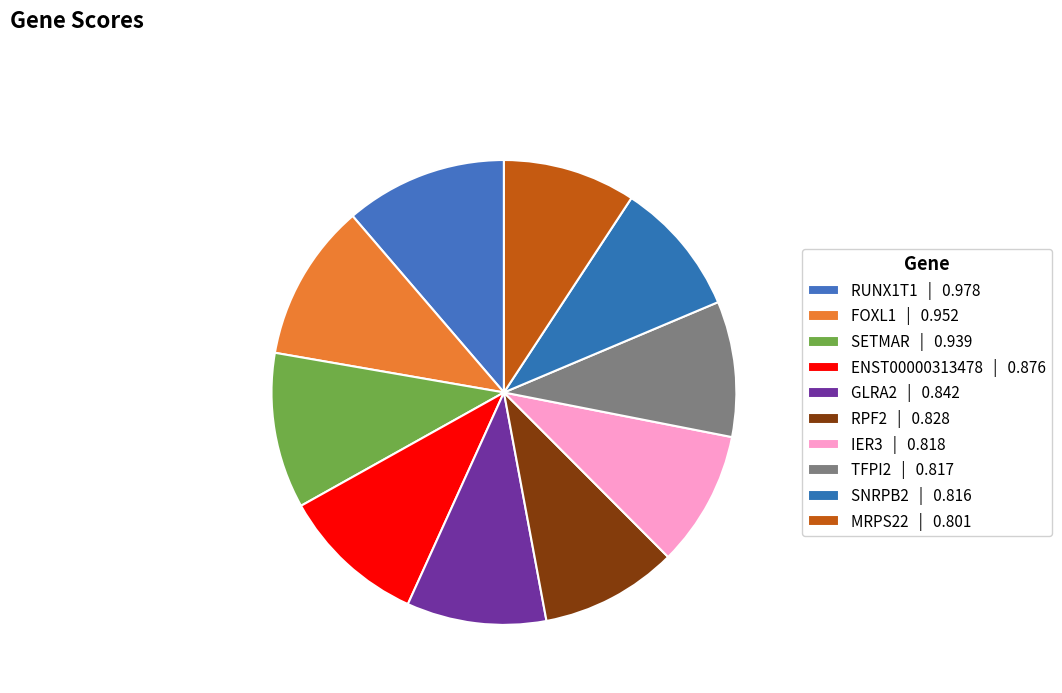

What is the total percentage of SNRPB2 and TFPI2?

18.8%